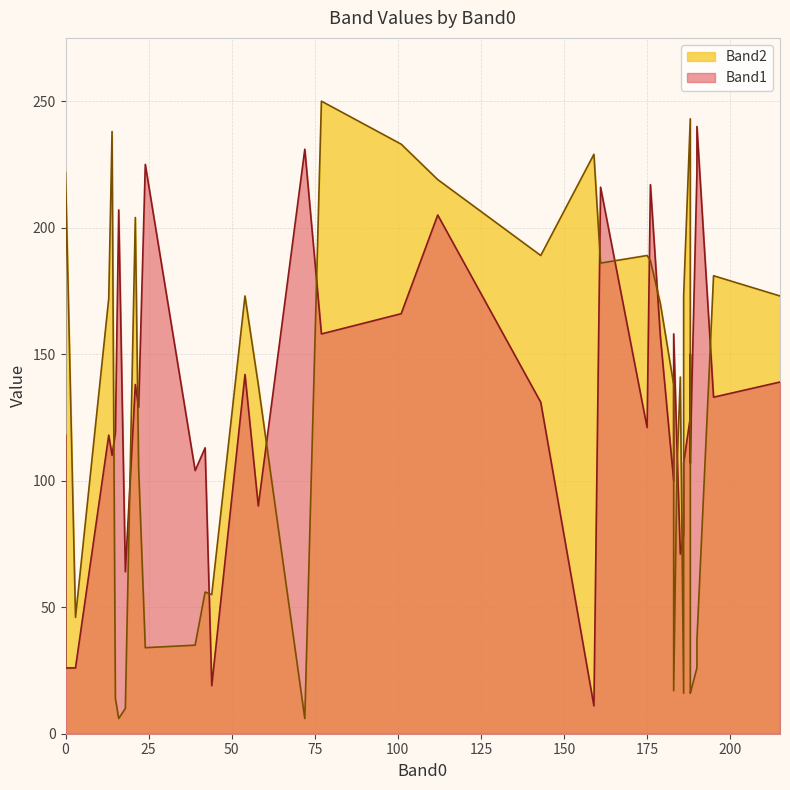

Reading right to left, extract all data points from this chart.

Band1: 183=100	24=225	3=26	183=158	39=104	188=150	188=111	18=64	15=119	184=113	22=129	159=11	16=207	186=79	42=113	188=125	58=90	0=118	14=110	72=231	77=158	0=26	101=166	175=121	179=157	13=118	176=217	186=107	143=131	54=142	195=133	161=216	215=139	185=71	112=205	188=107	44=19	21=138	190=222	190=240
Band2: 183=138	24=34	3=46	183=17	39=35	188=17	188=16	18=10	15=14	184=105	22=105	159=229	16=6	186=16	42=56	188=243	58=138	0=26	14=238	72=6	77=250	0=222	101=233	175=189	179=170	13=172	176=187	186=173	143=189	54=173	195=181	161=186	215=173	185=141	112=219	188=35	44=55	21=204	190=26	190=37